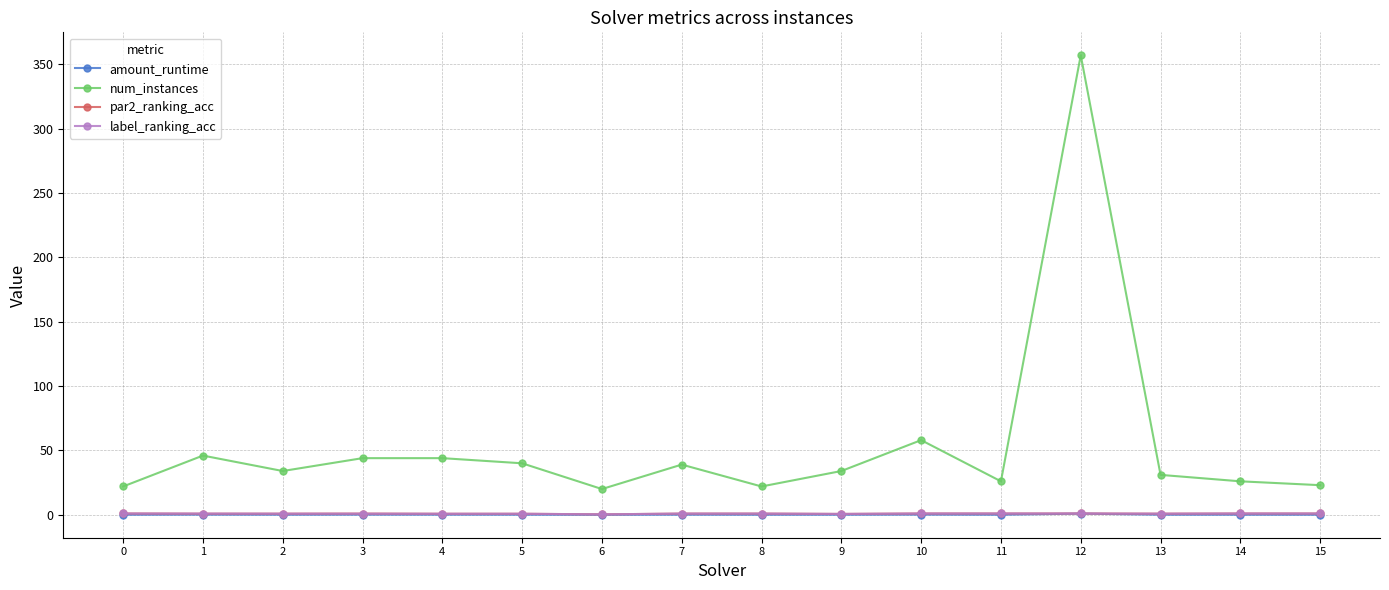

The value of amount_runtime at 15 is 0.0. True or false?

True